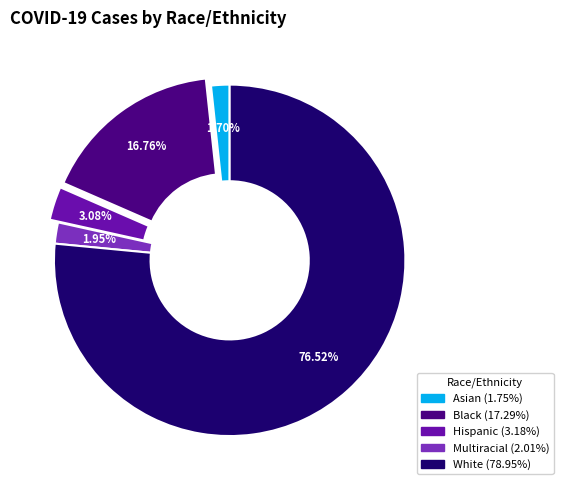

Which category has the biggest portion of the pie?

White